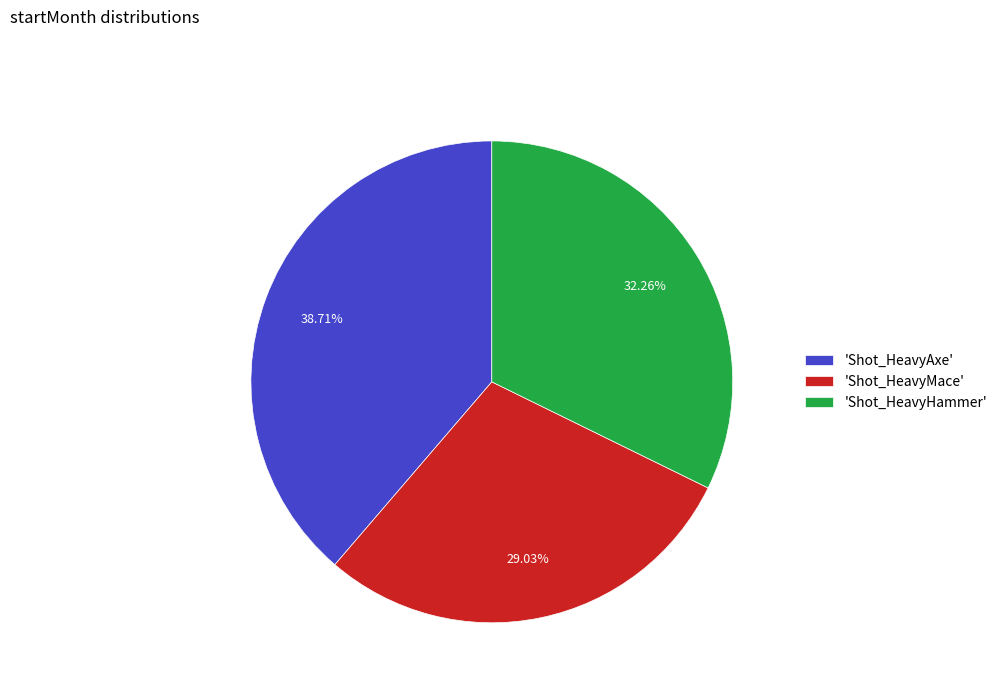

Is the sum of 'Shot_HeavyHammer' and 'Shot_HeavyMace' greater than half?

Yes